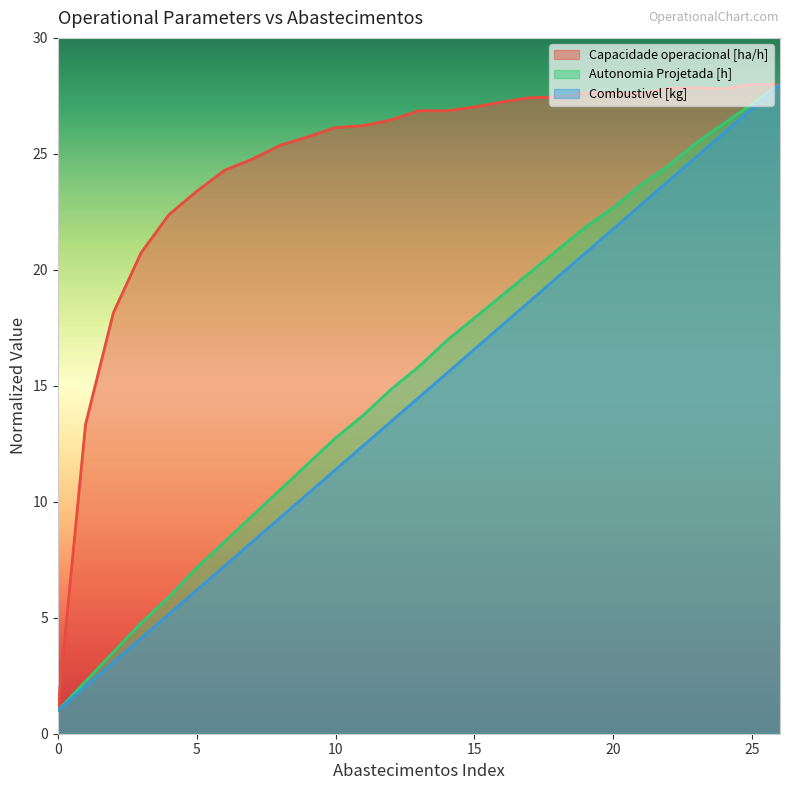

What is the sum of the Combustivel [kg] values at 25 and 18?

46.7